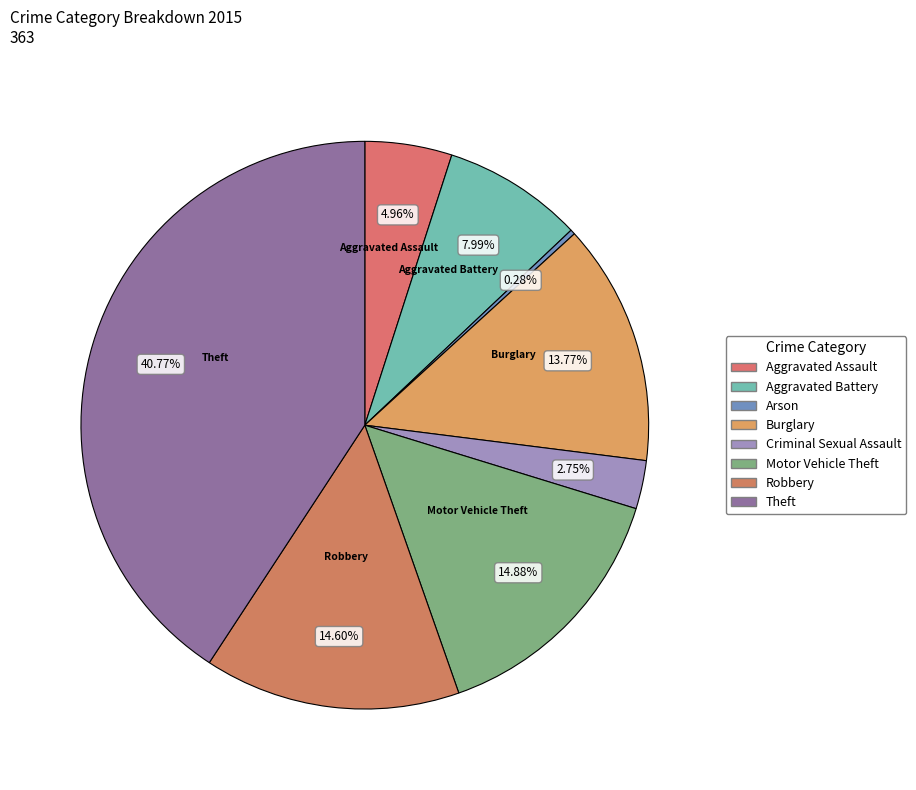

The Aggravated Battery slice represents 8% of the pie. True or false?

True